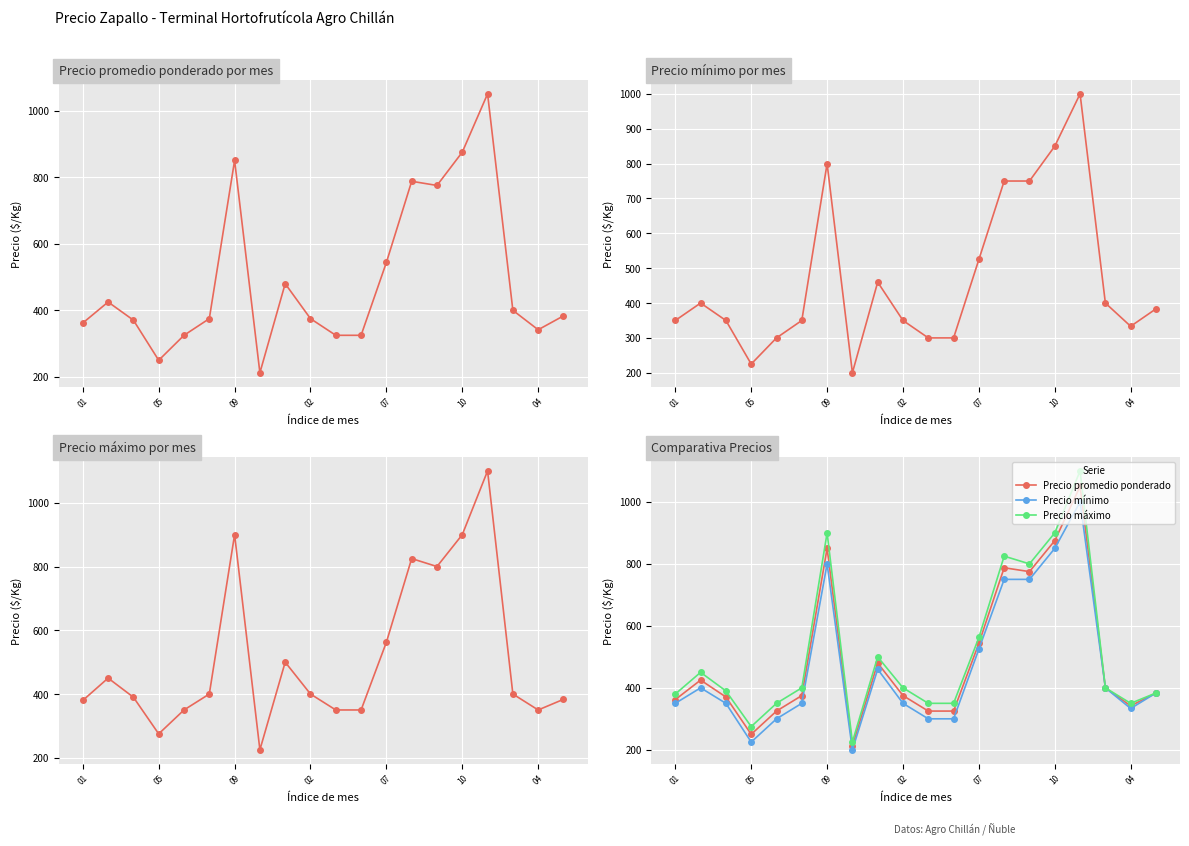

What is the spread (max minus min) of values at 14?

50.0